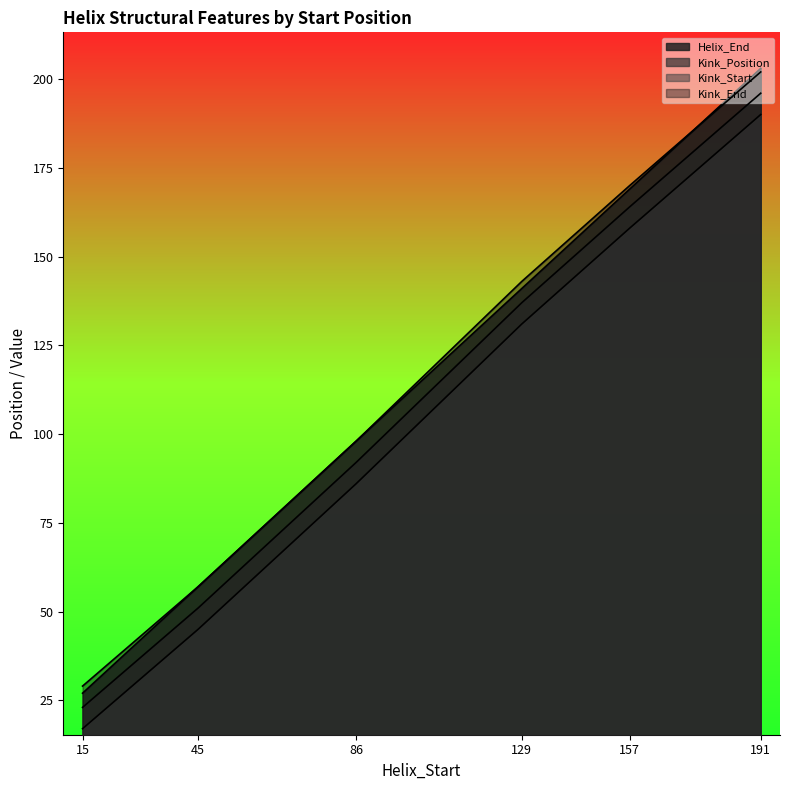

True or false: Kink_Start and Kink_Position intersect in this chart.

False